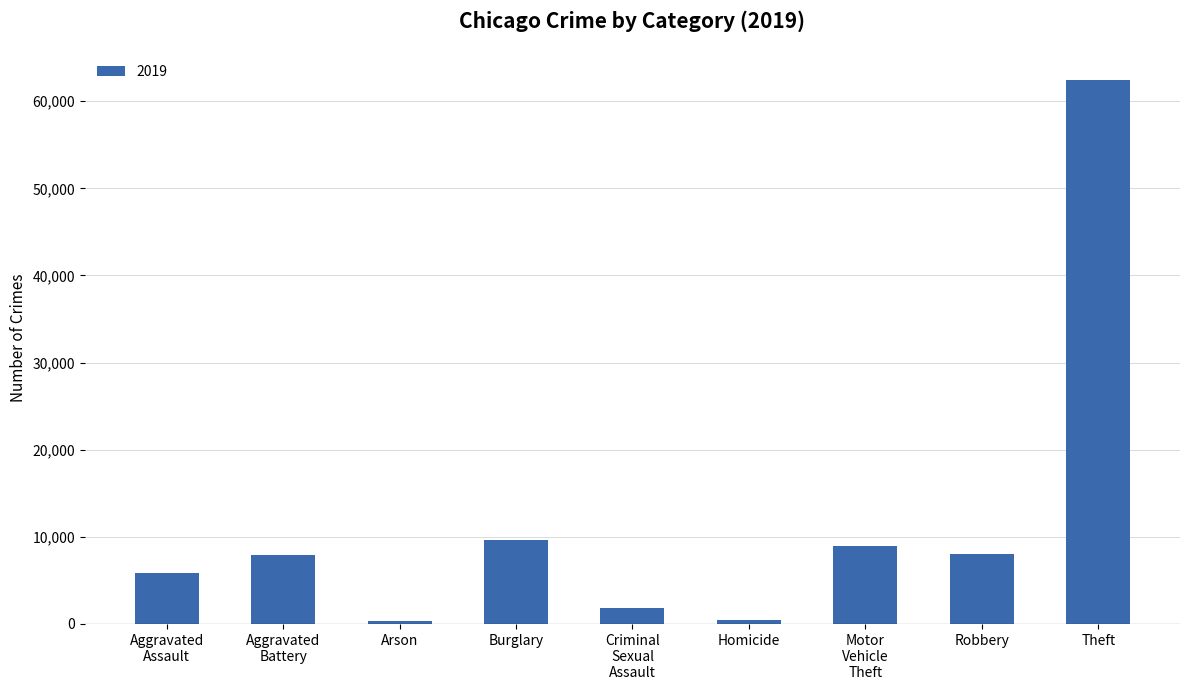

What is the difference between the maximum and minimum values?

62108